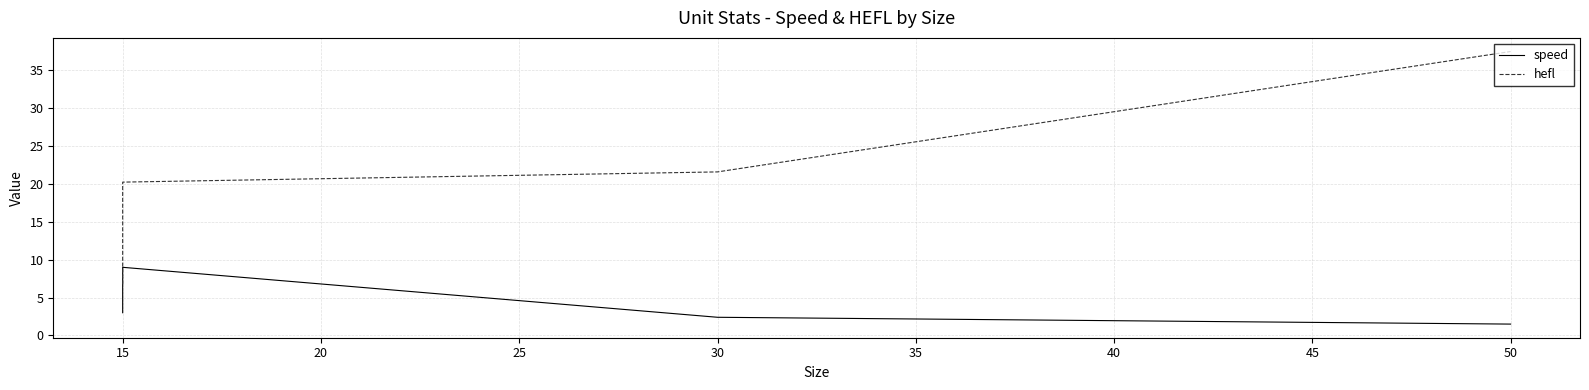

How many categories are shown in the chart?

4